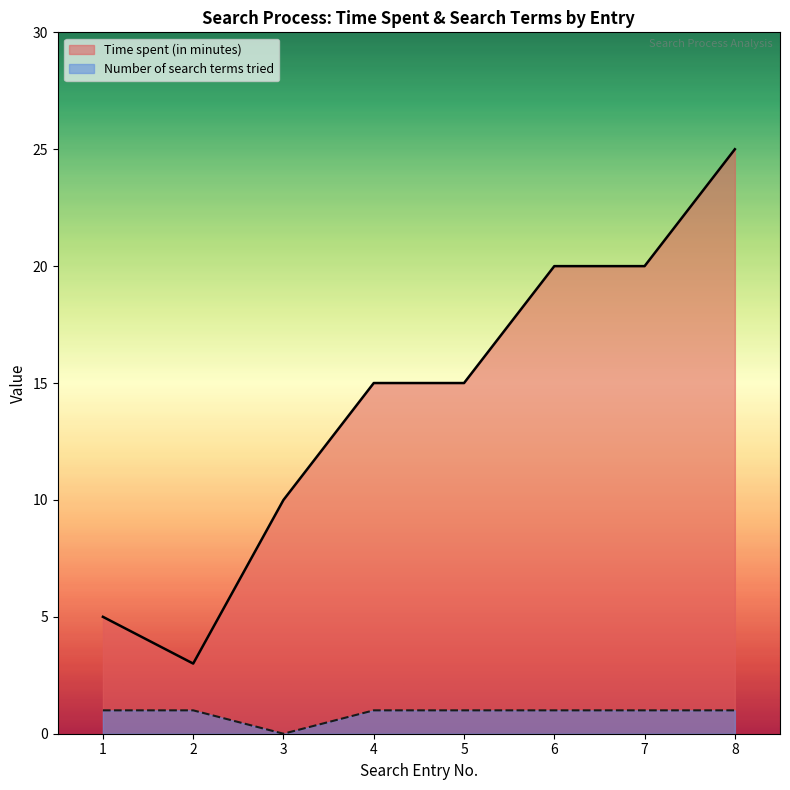

List the series in order of their peak value, highest first.

Time spent (in minutes), Number of search terms tried